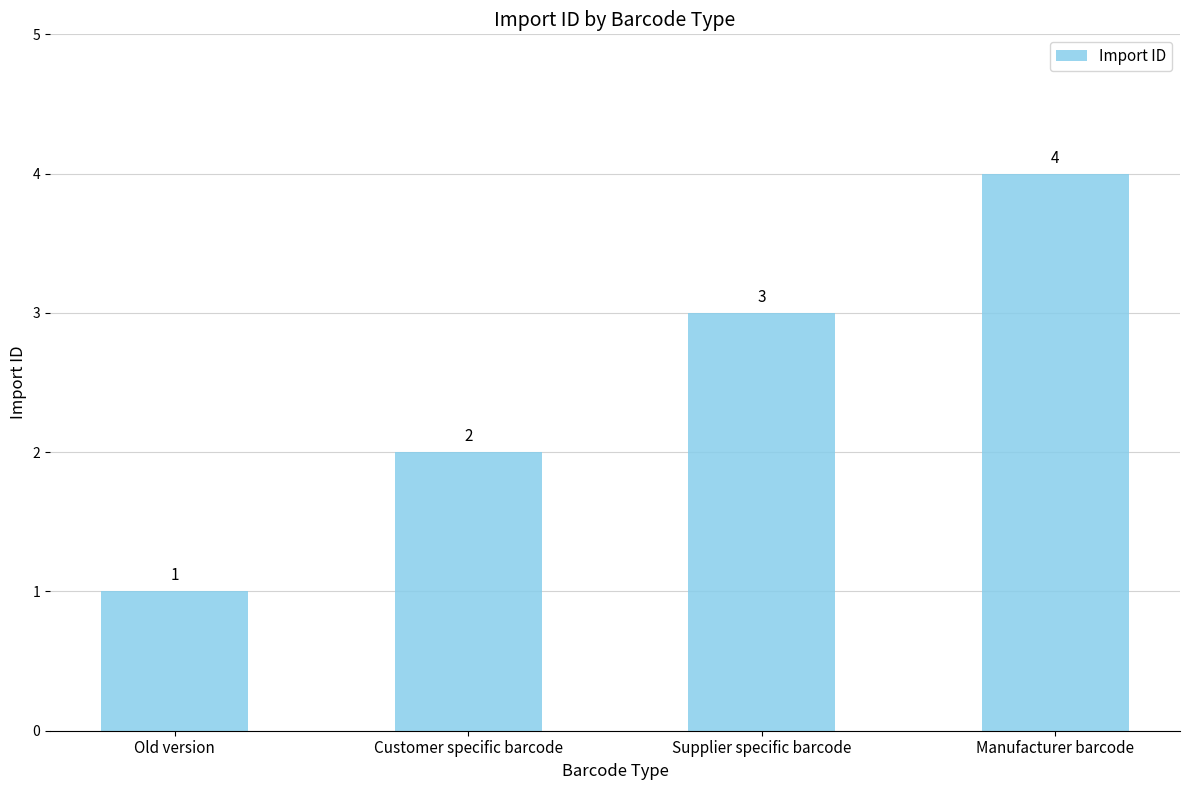

List the labels in order of value, smallest first.

Old version, Customer specific barcode, Supplier specific barcode, Manufacturer barcode